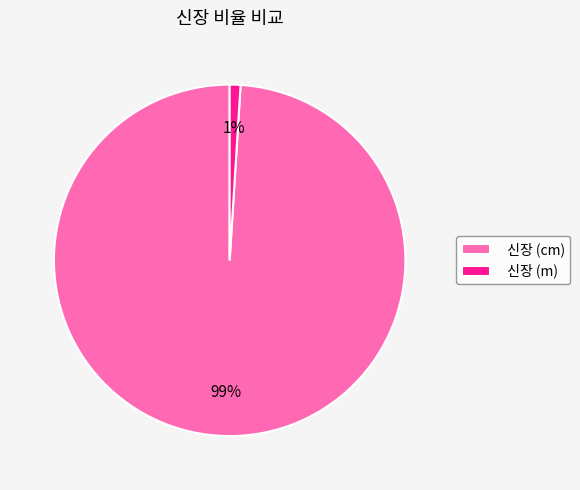

Which slice represents more than half of the pie?

신장 (cm)